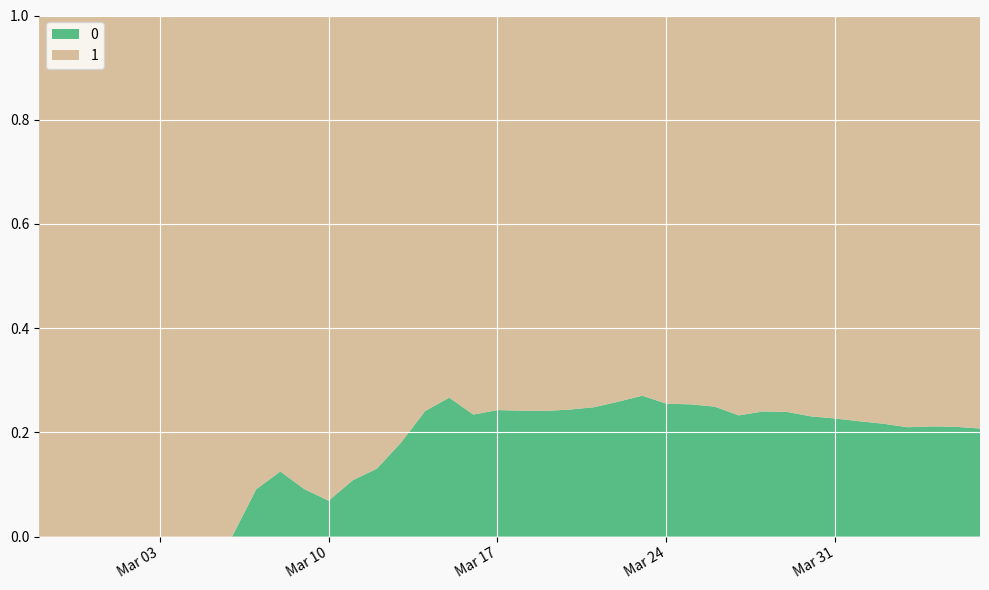

Reading right to left, what are all the values shown in this chart?

0: 39=1054	38=996	37=950	36=890	35=839	34=781	33=720	32=639	31=578	30=517	29=435	28=384	27=319	26=263	25=225	24=175	23=140	22=108	21=82	20=65	19=51	18=37	17=28	16=20	15=11	14=6	13=4	12=2	11=2	10=2	9=1	8=0	7=0	6=0	5=0	4=0	3=0	2=0	1=0	0=0
1: 39=4028	38=3731	37=3542	36=3351	35=3035	34=2747	33=2457	32=2131	31=1838	30=1636	29=1435	28=1155	27=938	26=768	25=607	24=501	23=424	22=335	21=258	20=204	19=159	18=121	17=77	16=63	15=50	14=40	13=33	12=27	11=20	10=14	9=10	8=9	7=9	6=8	5=6	4=5	3=4	2=4	1=4	0=3